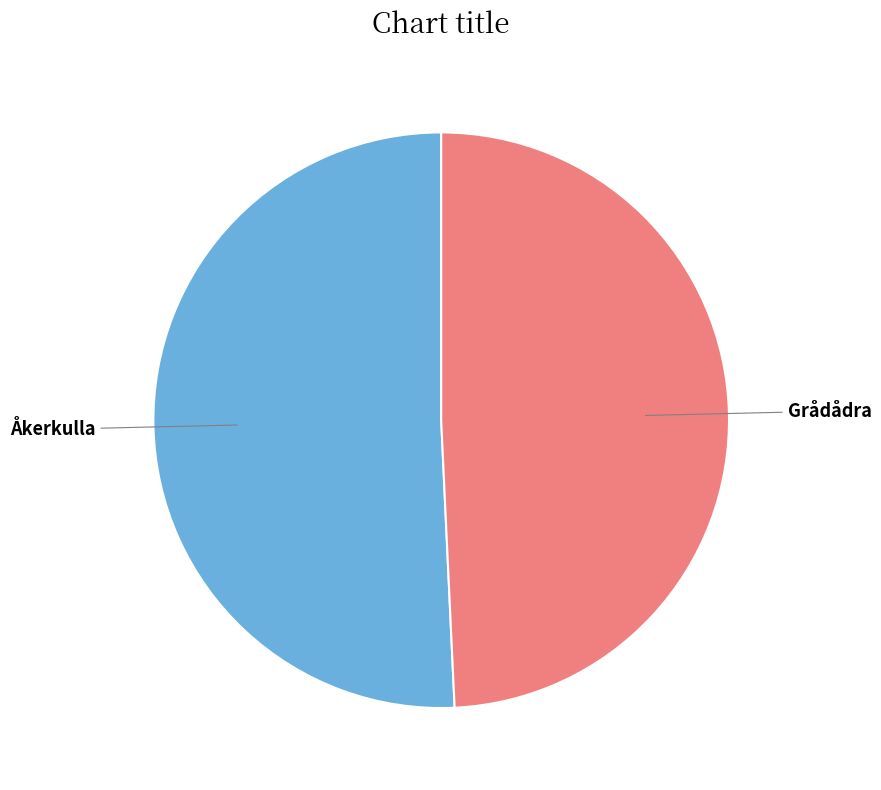

Count the number of slices in the pie.

2